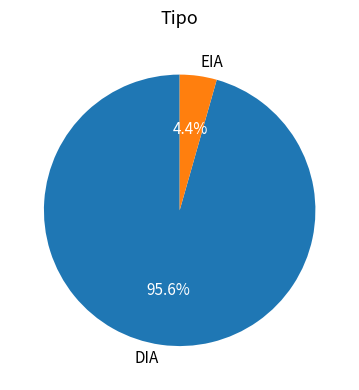

What percentage is the EIA slice, to the nearest percent?

4%